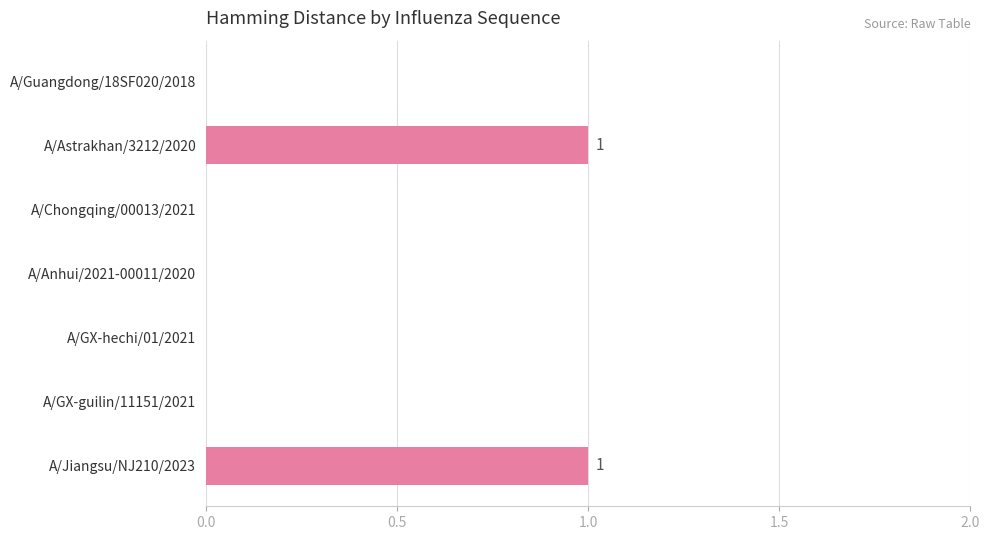

Is it true that the value at A/Anhui/2021-00011/2020 is 0?

True